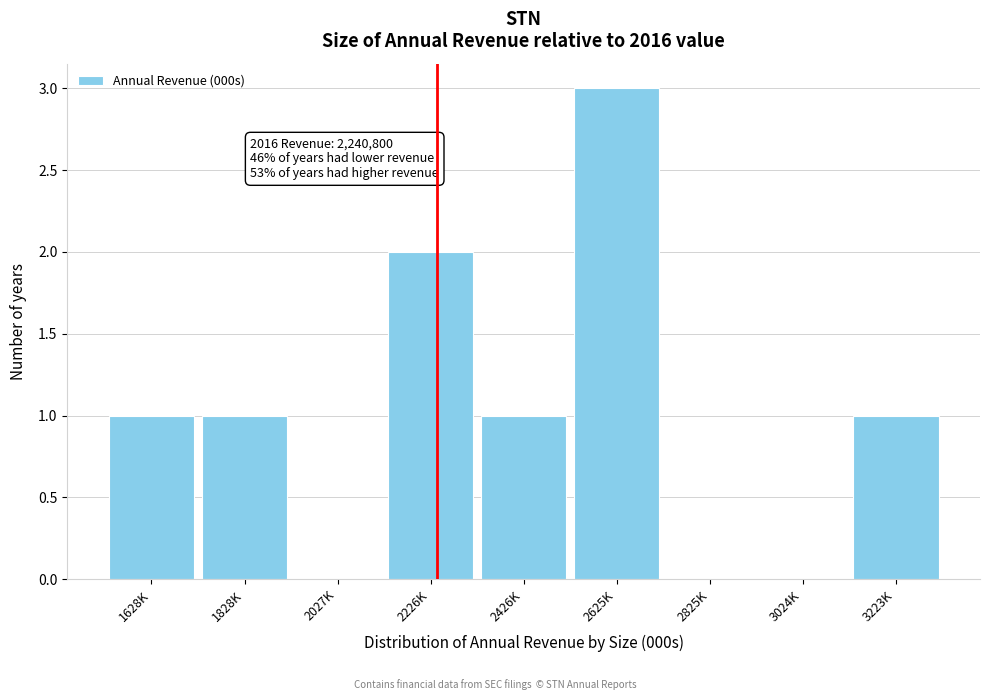

Reading left to right, transcribe all the data shown in this chart.

1628K=1	1828K=1	2027K=0	2226K=2	2426K=1	2625K=3	2825K=0	3024K=0	3223K=1